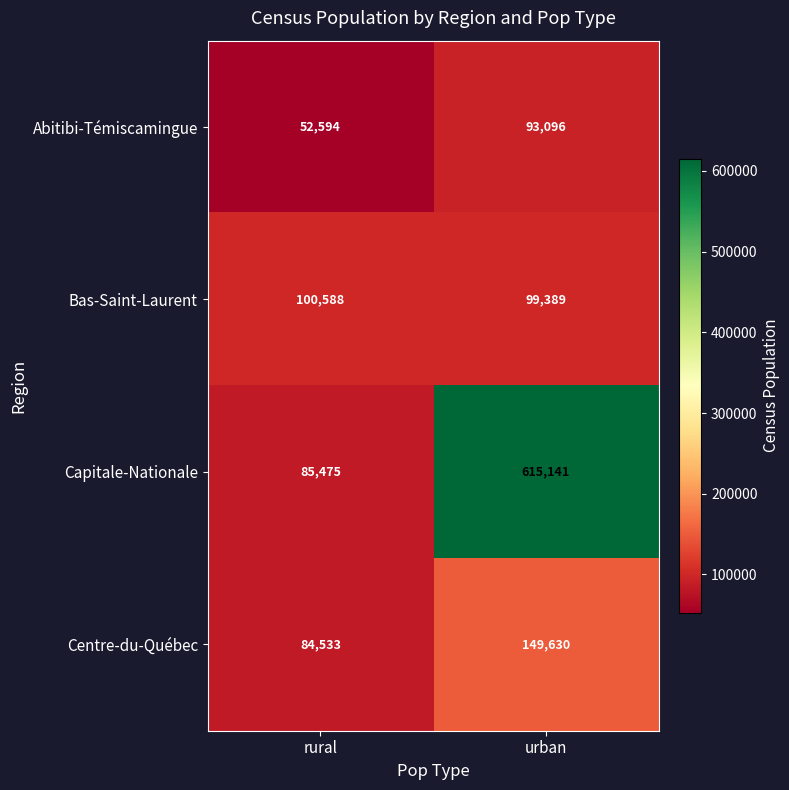

Which series has the widest spread of values?

Capitale-Nationale